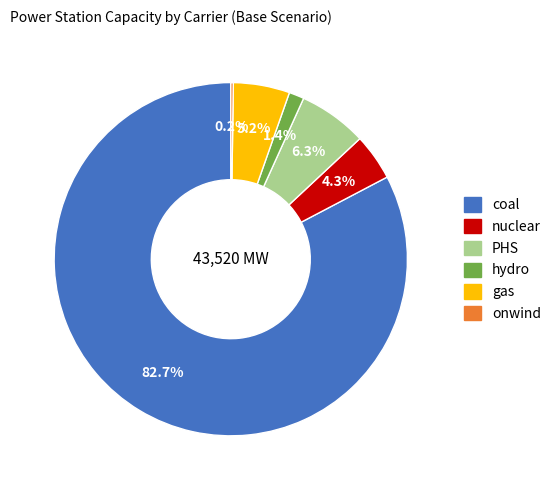

What percentage is NOT represented by nuclear?

95.7%